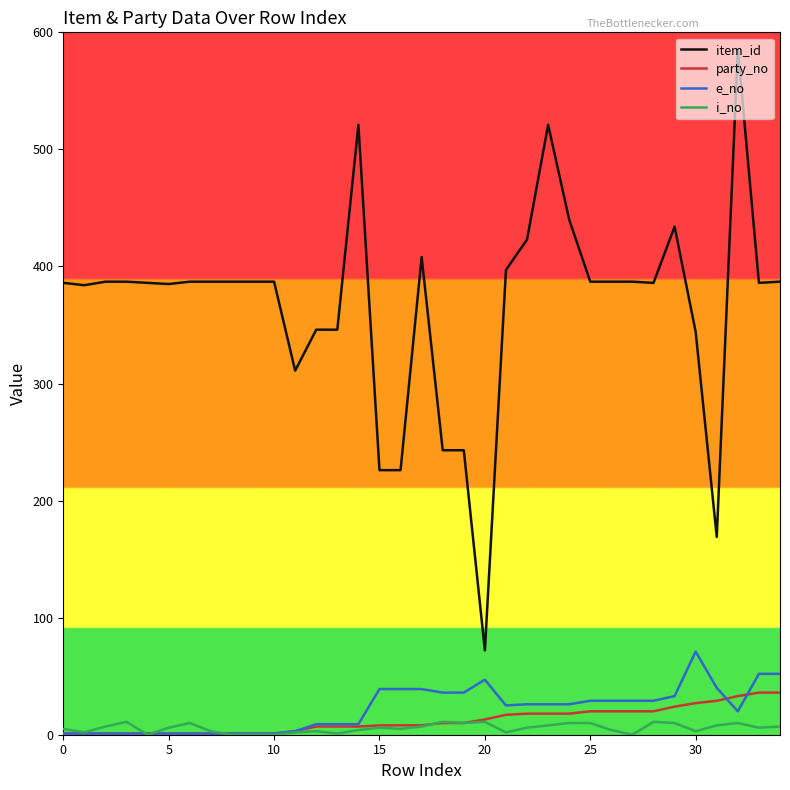

Rank the series by their maximum value, from lowest to highest.

i_no, party_no, e_no, item_id